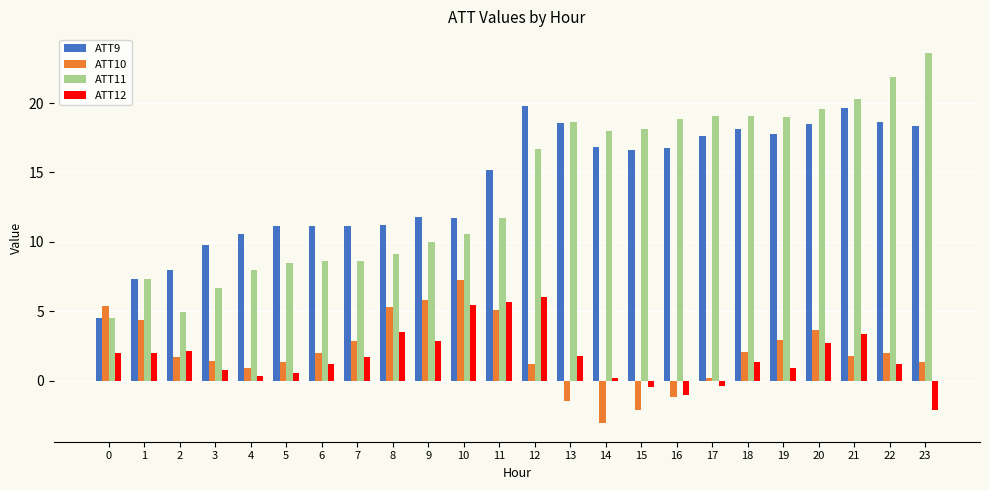

What is the value of the ATT11 bar at the 14th from the left?

18.6